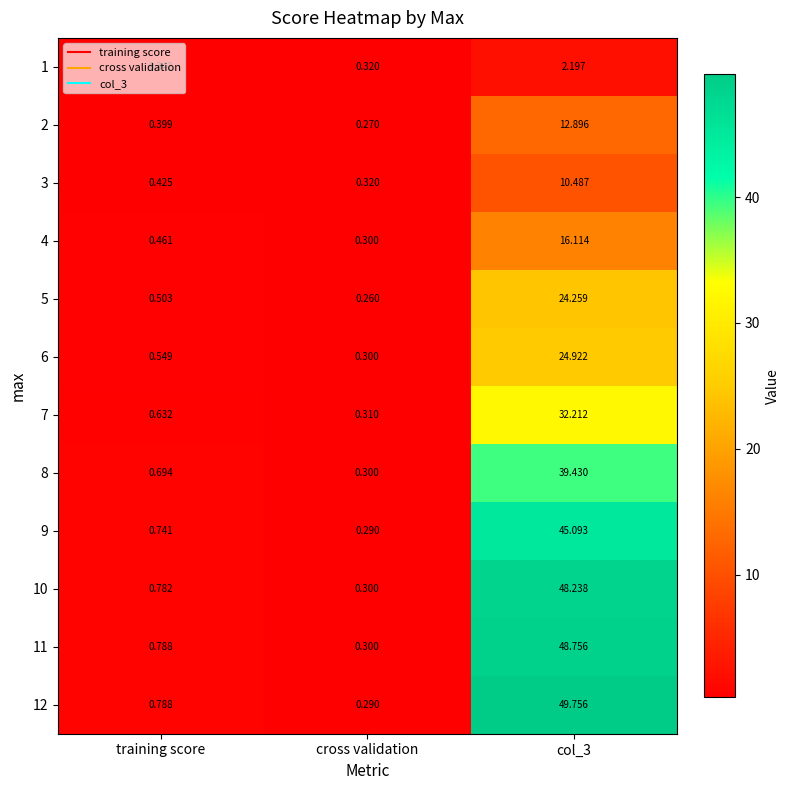

What is the greatest value displayed?

49.8